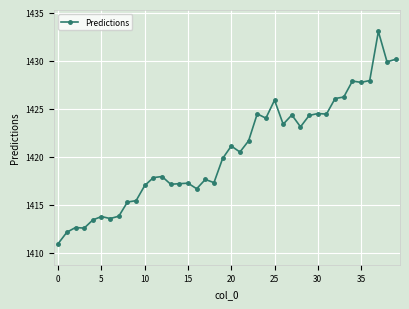

What is the greatest value displayed?

1433.0